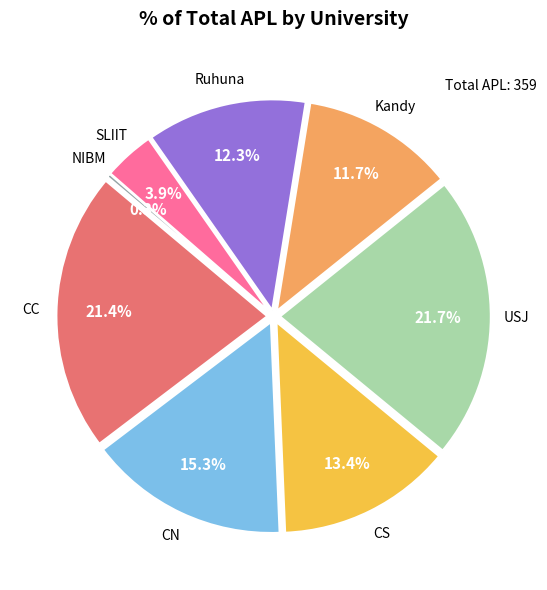

Does Ruhuna represent more than half of the total?

No